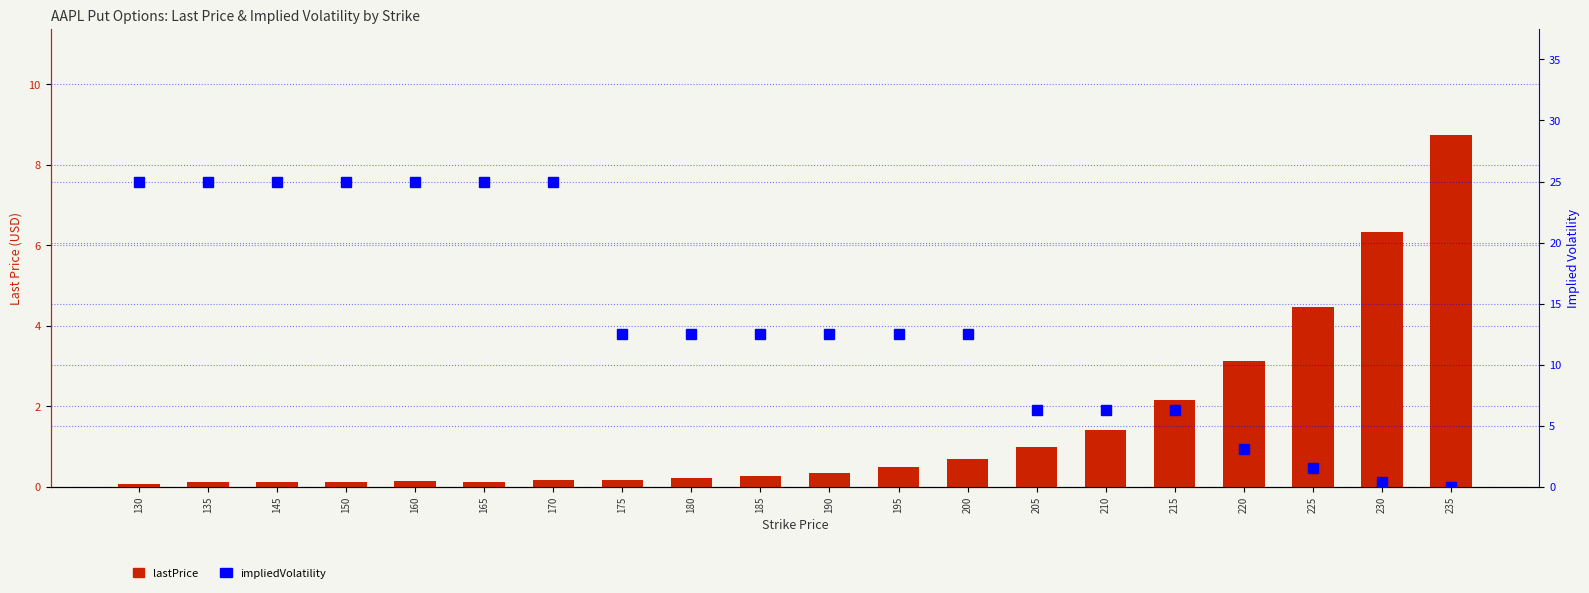

Rank the series by their maximum value, from highest to lowest.

impliedVolatility, lastPrice